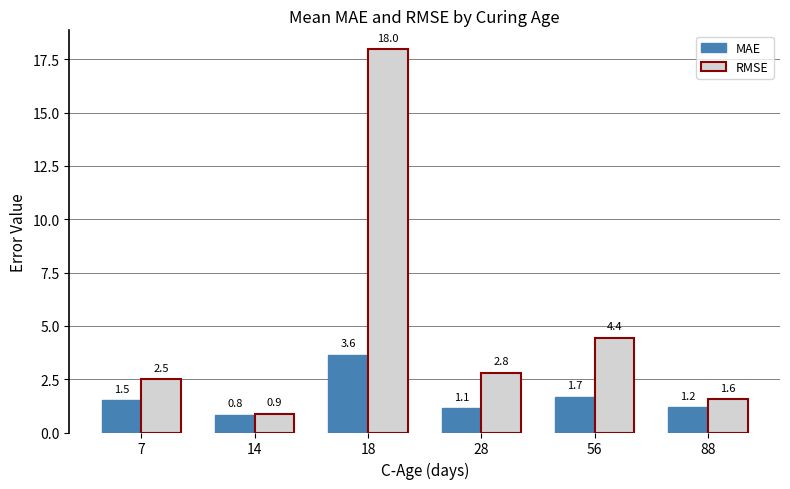

How many data points in RMSE are less than 2?

2